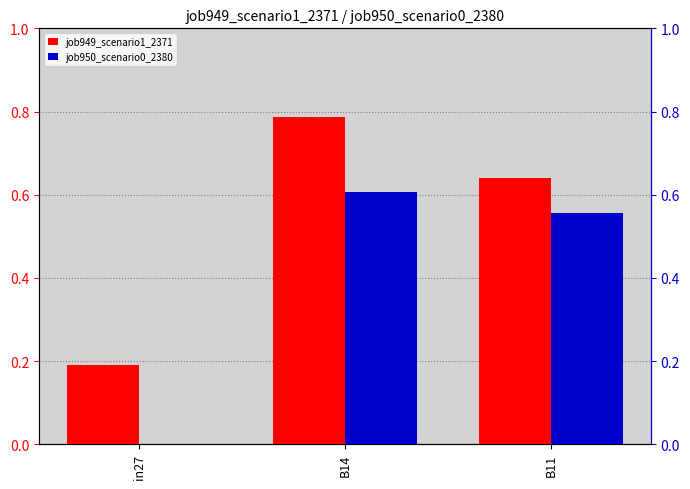

What is the value of the job950_scenario0_2380 bar at the 3rd from the left?

0.6